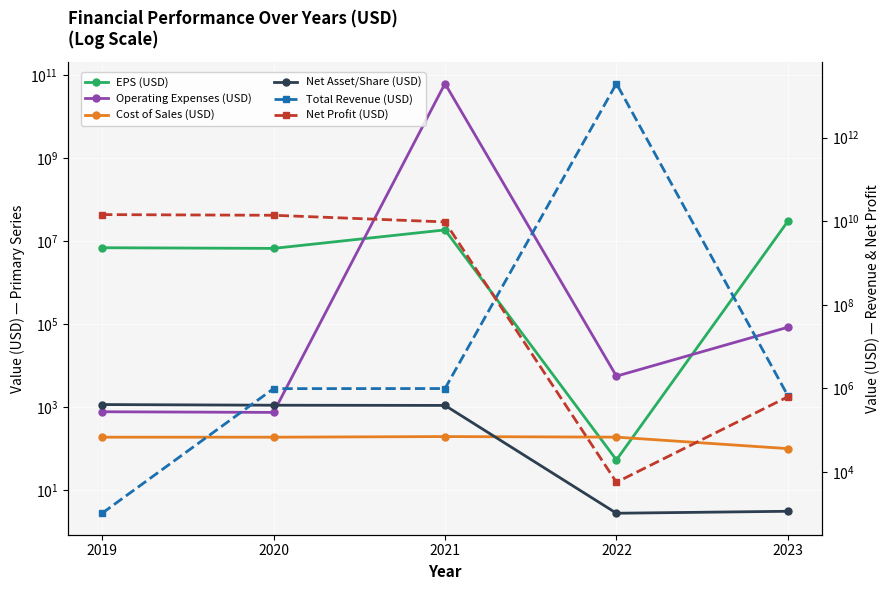

What is the total value across all series at 2021?

71157821243.4